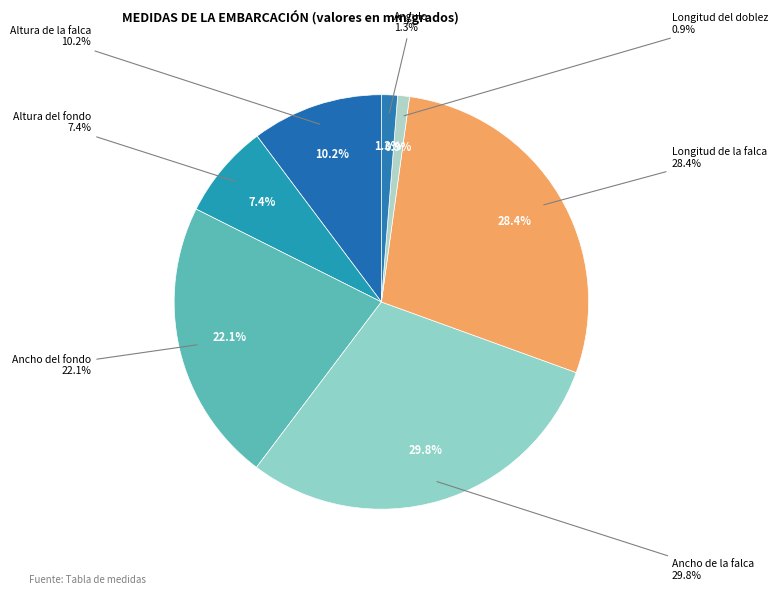

Which slice is the largest?

Ancho de la falca